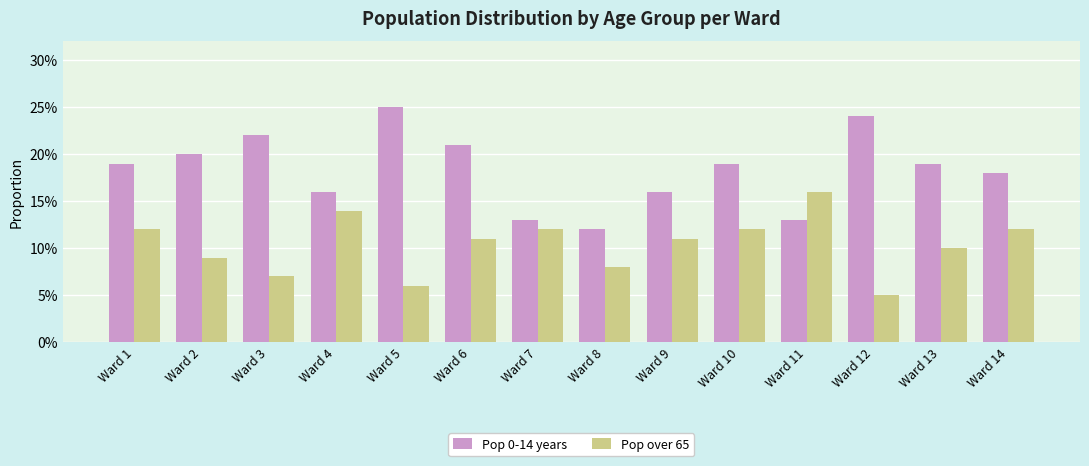

What is the value of the Pop over 65 bar at the 11th from the left?

0.2